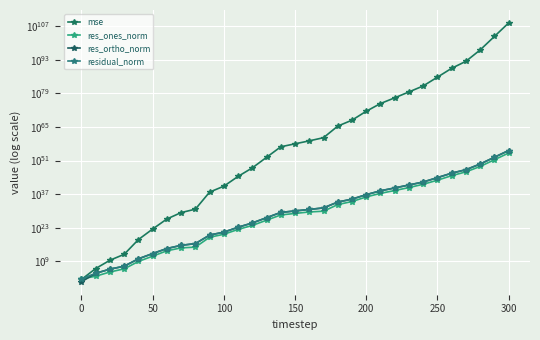

What are all the series names shown in the legend?

mse, res_ones_norm, res_ortho_norm, residual_norm